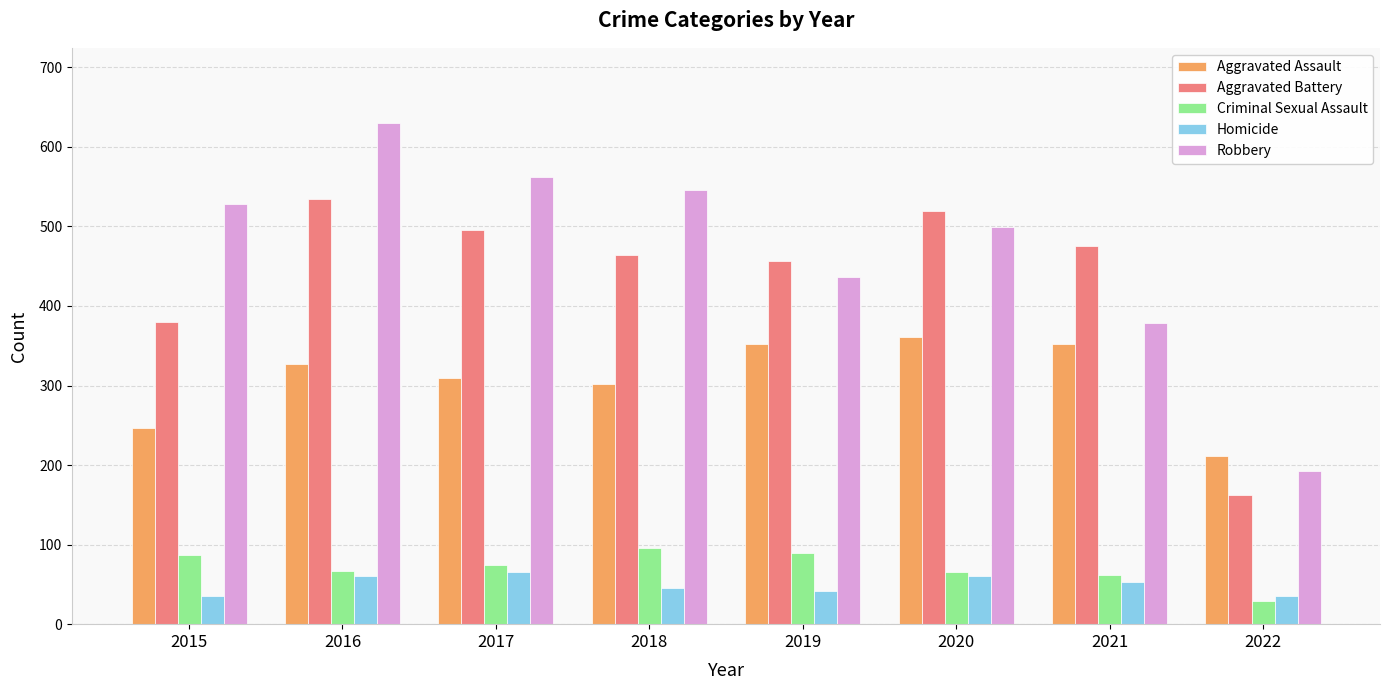

Which category has the highest value across all series?

2016